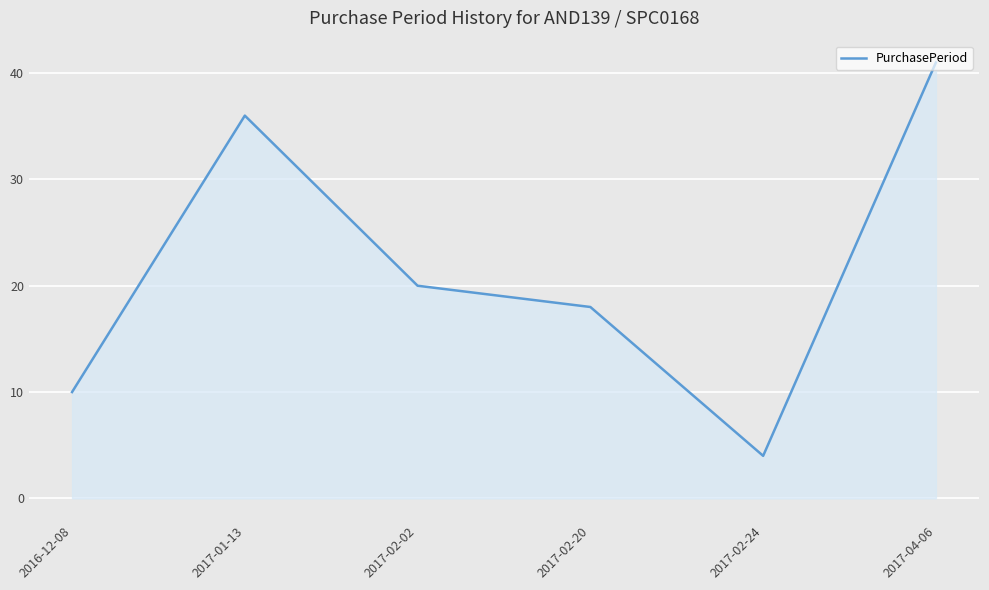

Reading left to right, list all the values displayed in this chart.

10	36	20	18	4	41